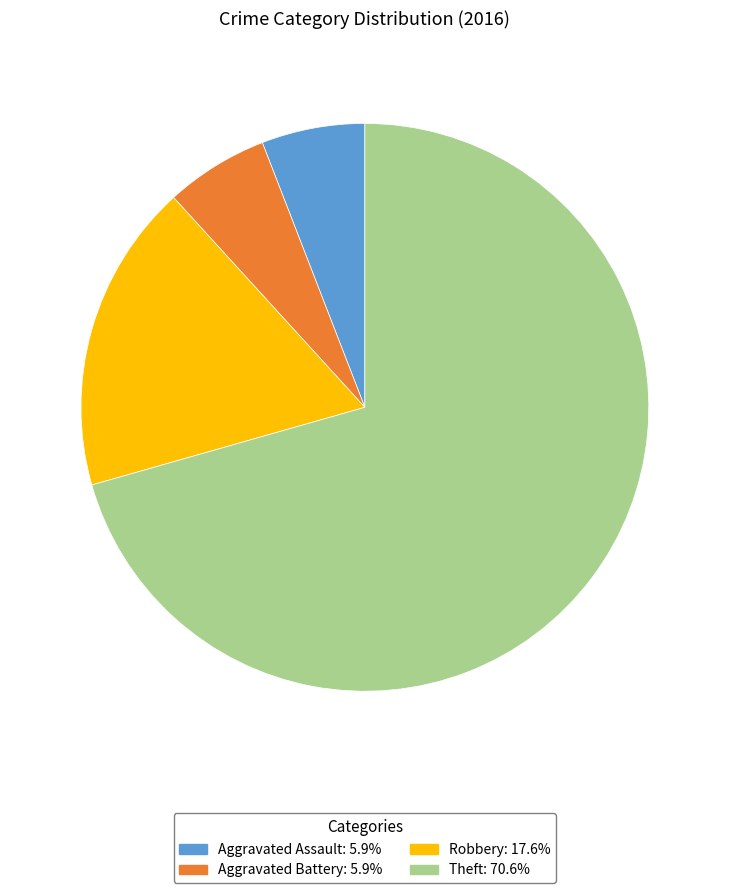

Is there any slice that represents more than half of the pie?

Yes